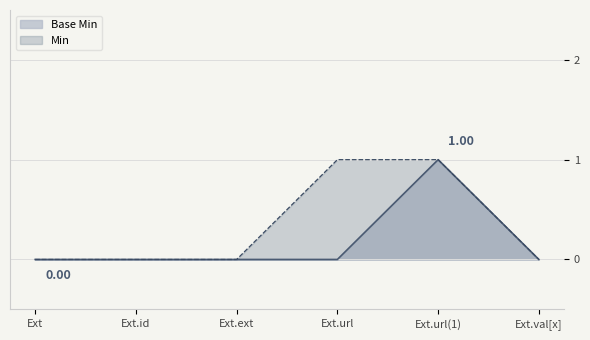

Rank the series by their average value, from highest to lowest.

Min, Base Min